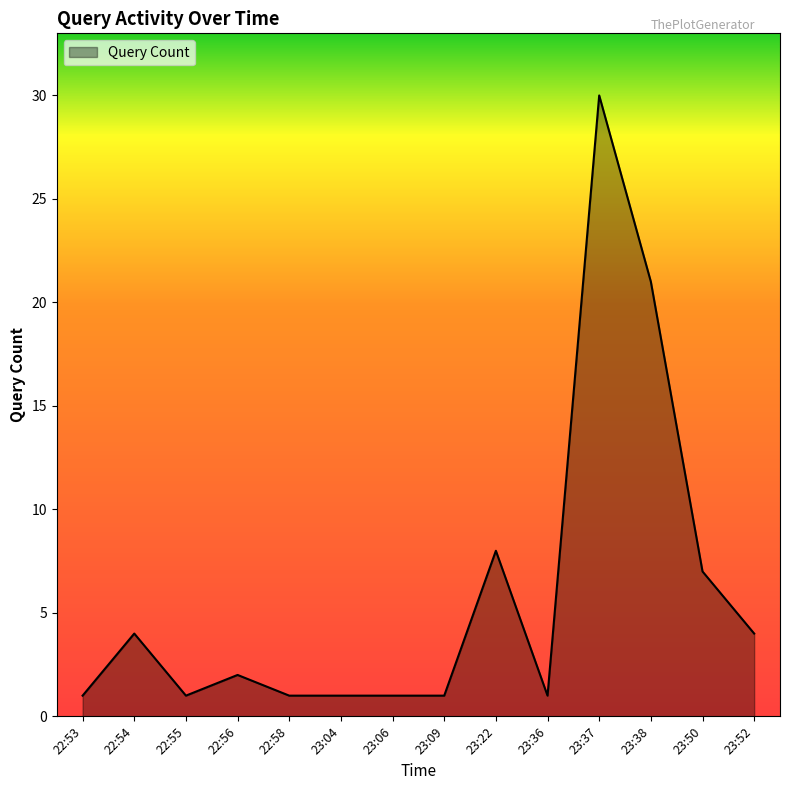

Count the number of categories in the chart.

14